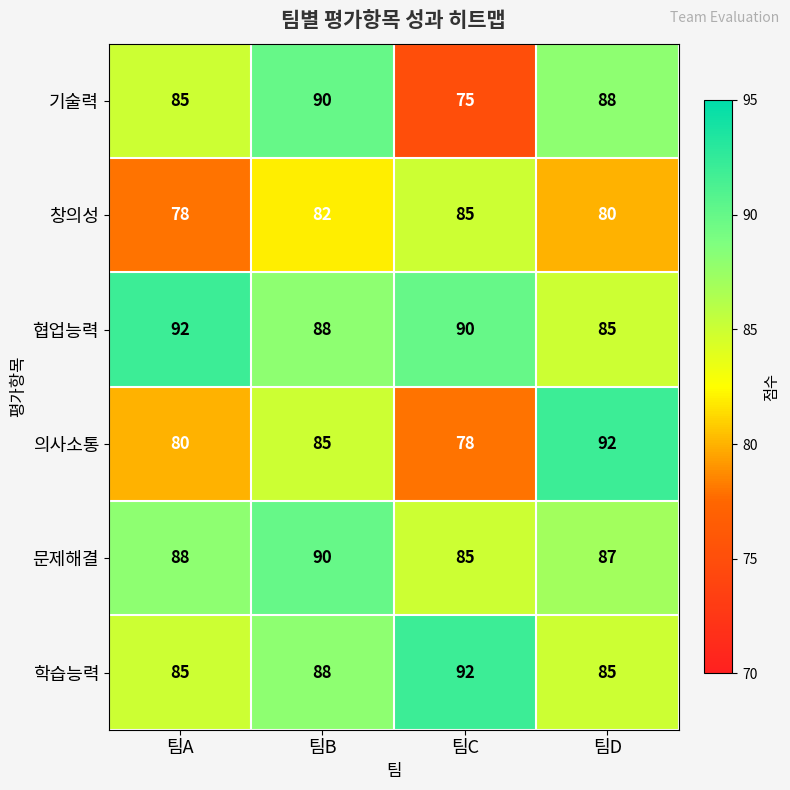

Which series has the largest range (max minus min)?

기술력